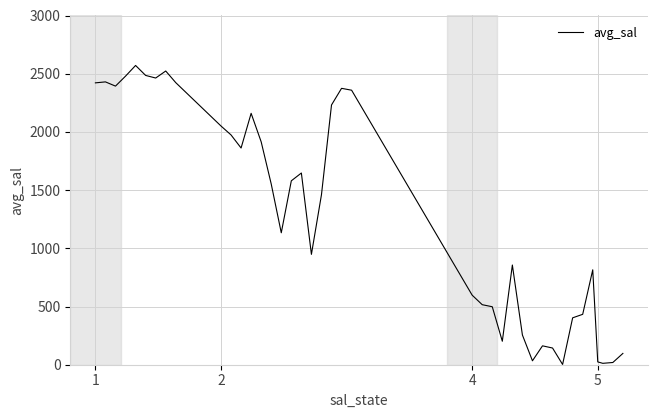

What is the maximum value shown in the chart?

2570.9